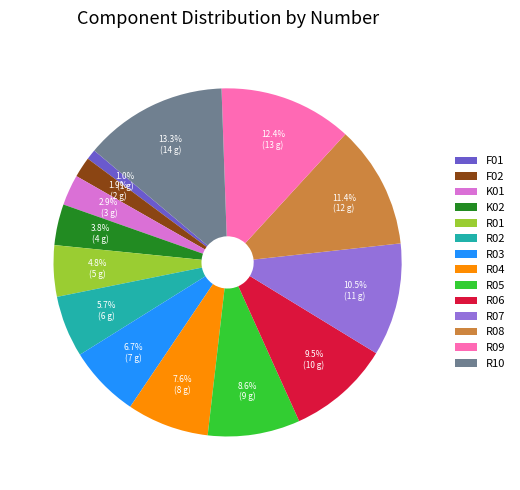

Which slice is the smallest?

F01